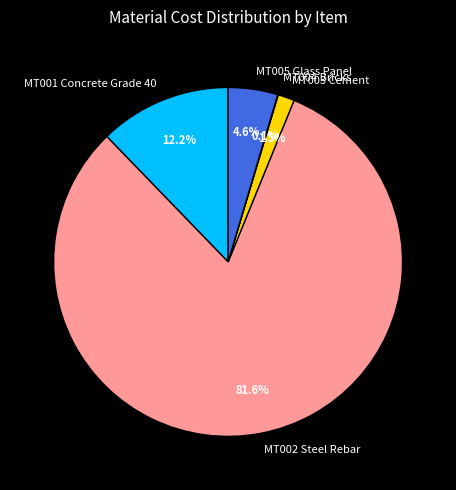

Approximately how many times larger is the value at MT003 Cement compared to MT005 Glass Panel?

0.3